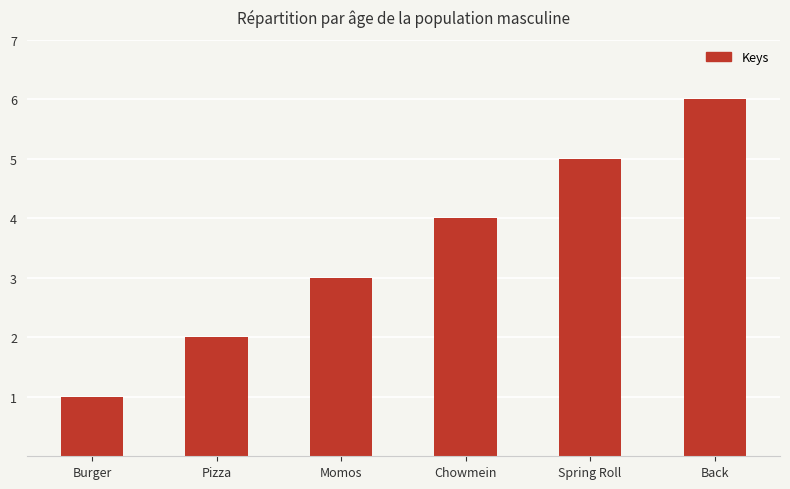

What is the sum of the values at Chowmein and Back?

10